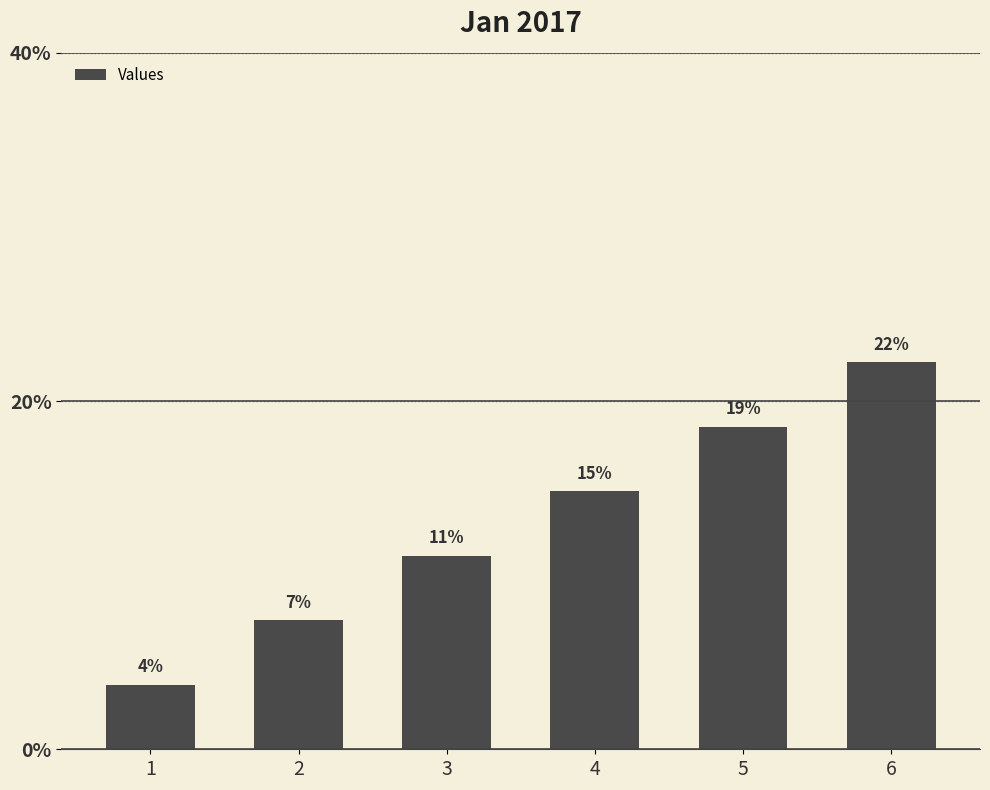

What is the greatest value displayed?

22.2